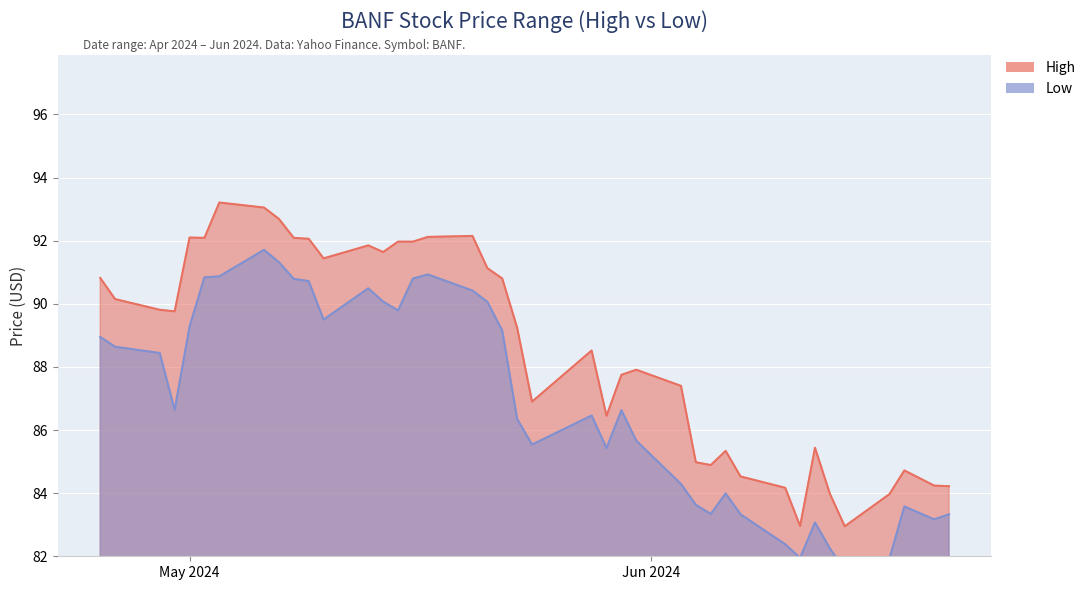

List the series in order of their peak value, lowest first.

Low, High